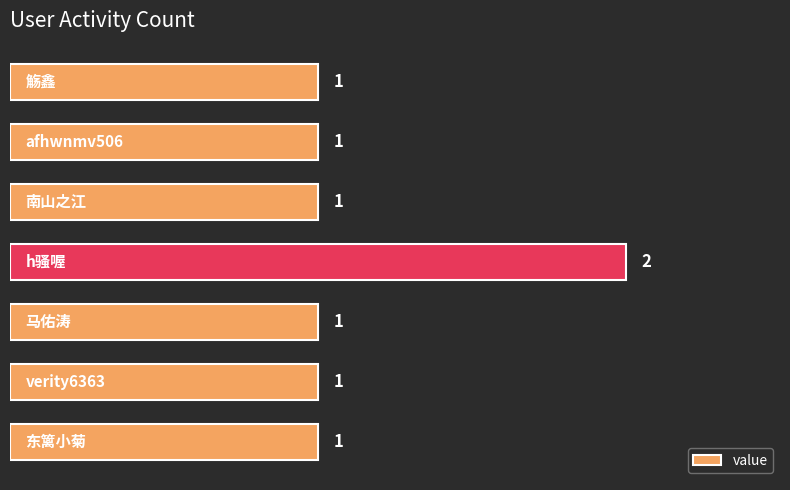

What is the value of the 7th bar from the top?

1